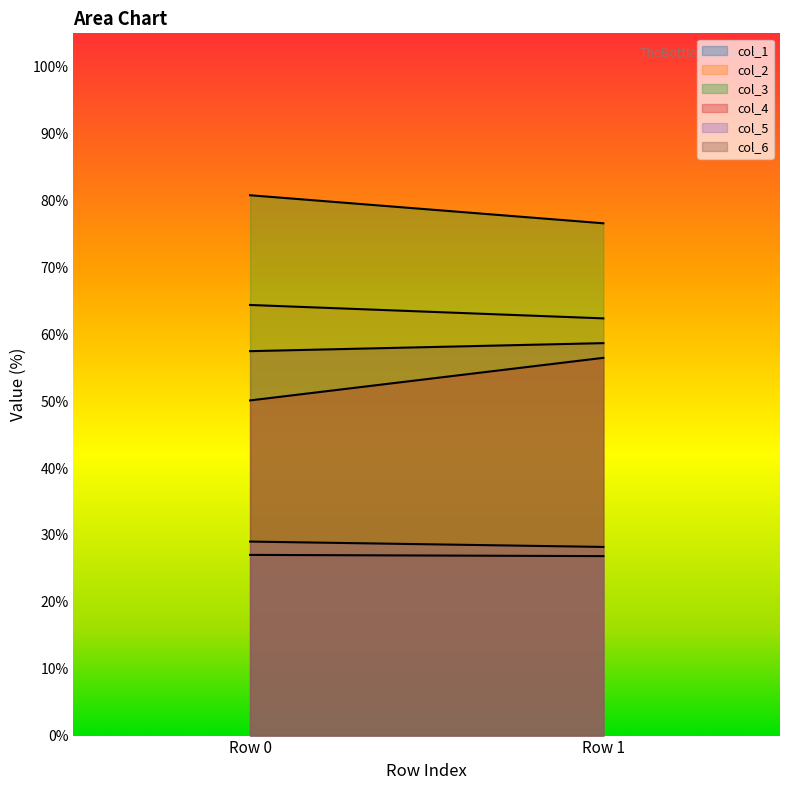

What is the average value of the col_2 series?

63.4